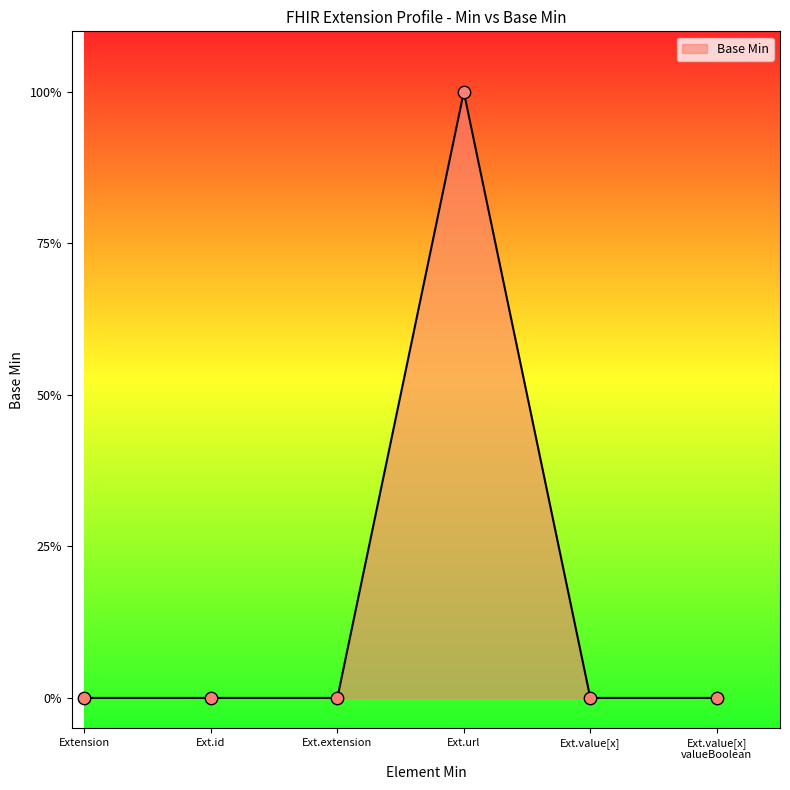

Which has a higher value, Ext.value[x] valueBoolean or Ext.extension?

Ext.value[x] valueBoolean